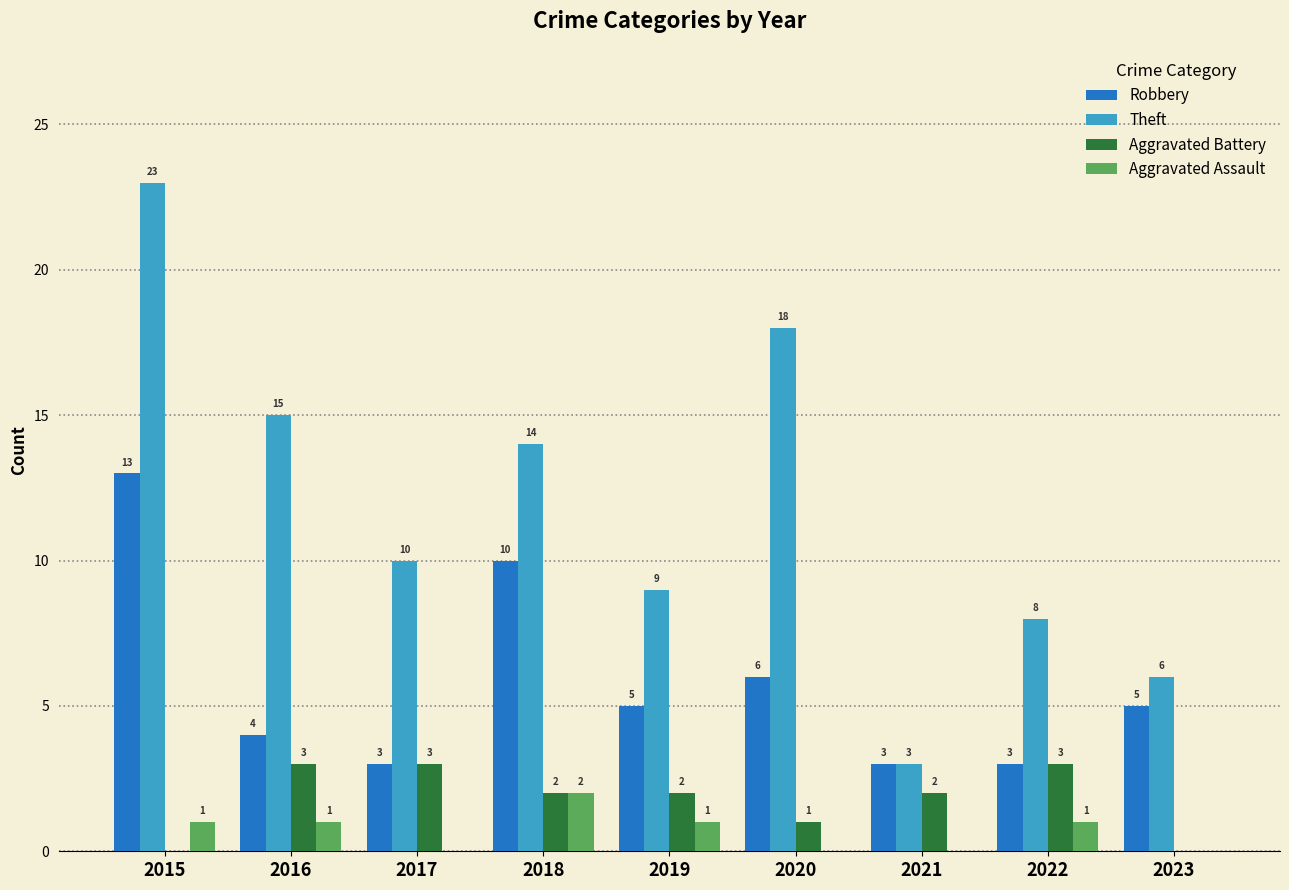

Which label corresponds to the largest value in the chart?

2015